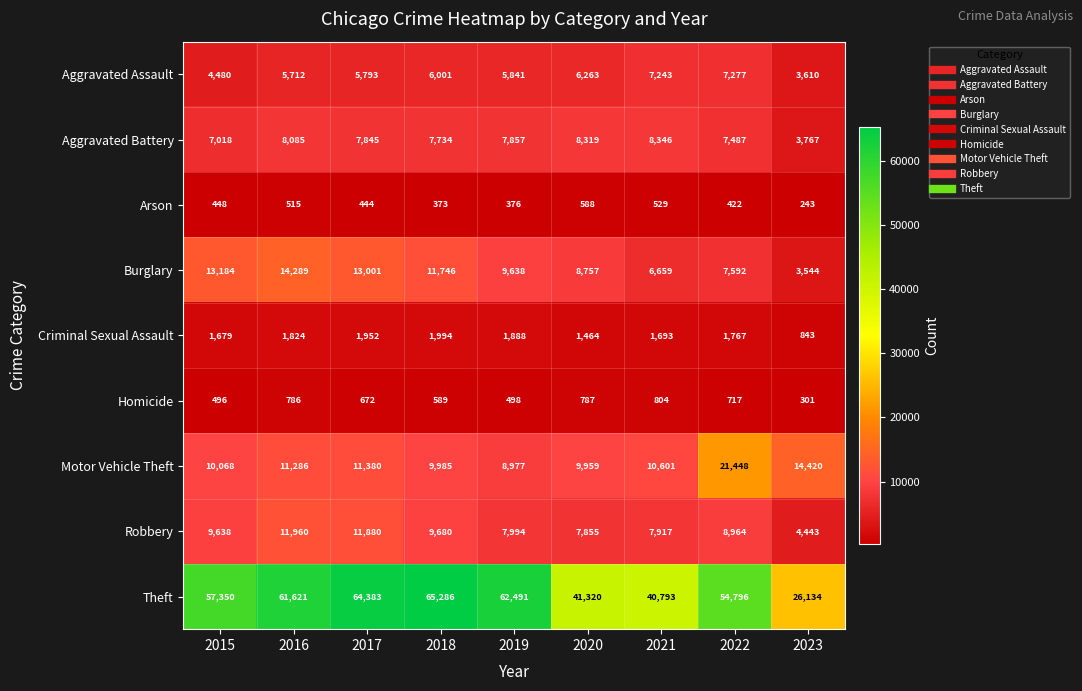

Which label corresponds to the smallest value in the chart?

2023